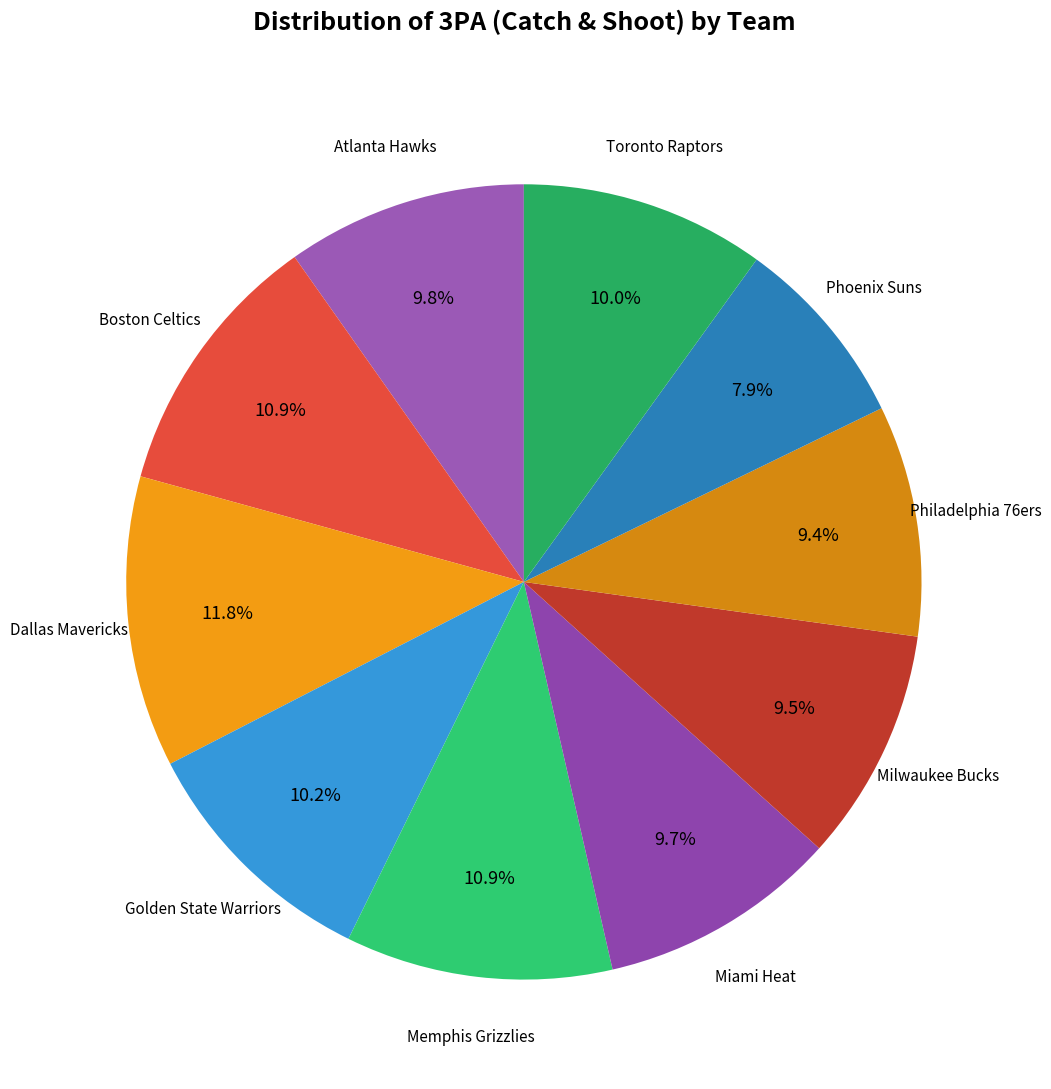

How many slices are in this pie chart?

10